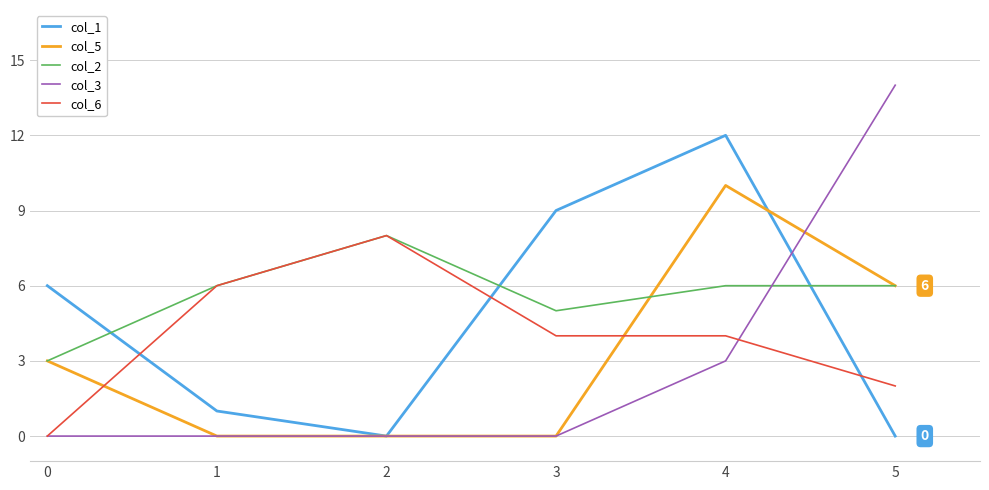

Reading right to left, what are all the values shown in this chart?

col_1: 0	12	9	0	1	6
col_5: 6	10	0	0	0	3
col_2: 6	6	5	8	6	3
col_3: 14	3	0	0	0	0
col_6: 2	4	4	8	6	0